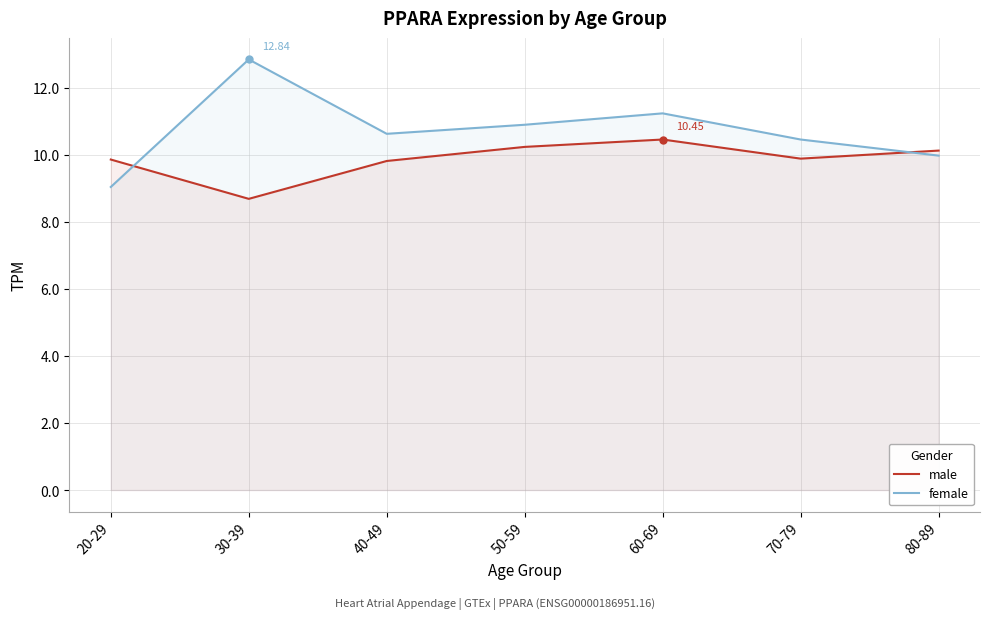

Which series ends up on top after the final intersection of male and female?

male